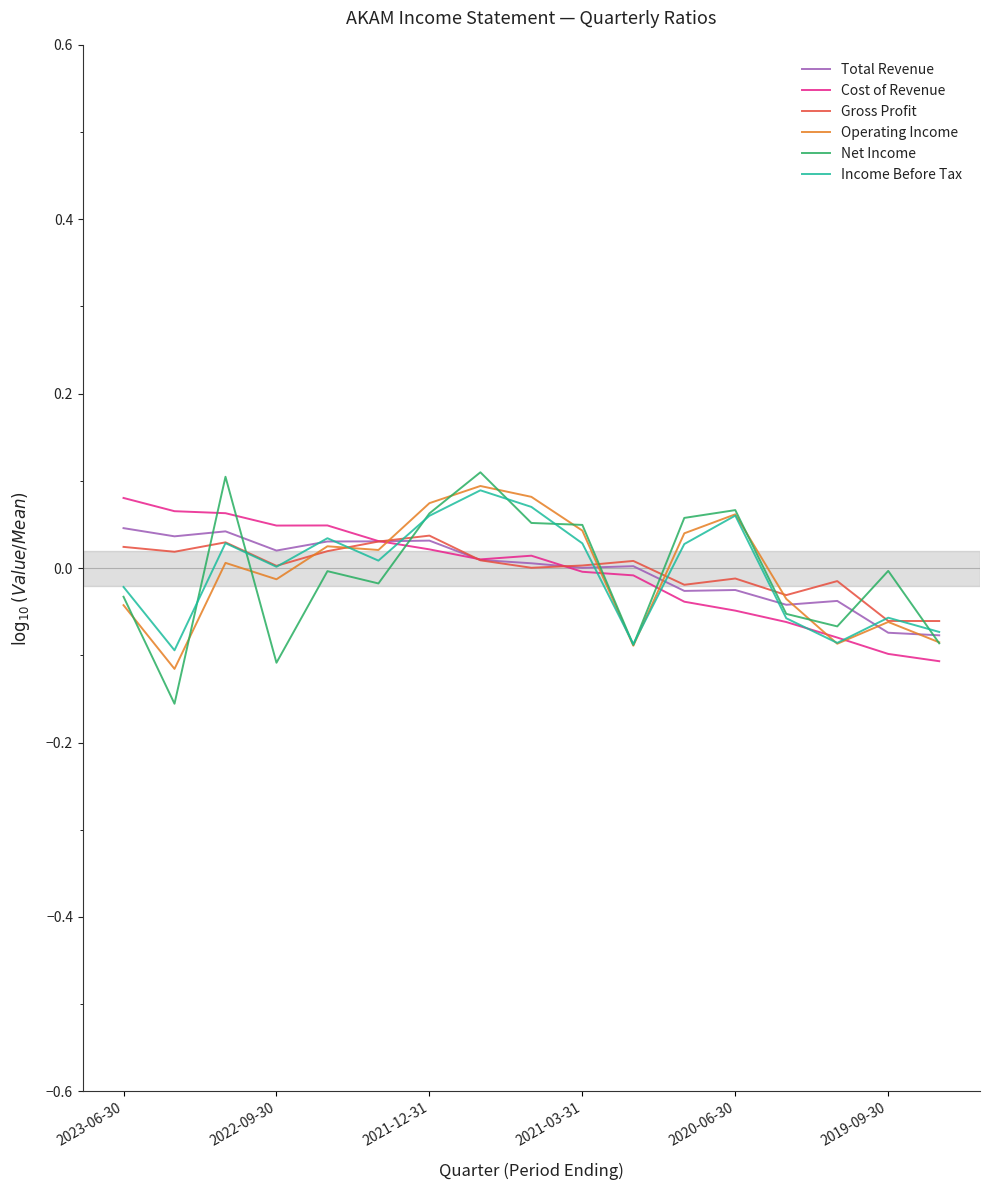

After their last crossing, which series has the higher values: Net Income or Gross Profit?

Gross Profit